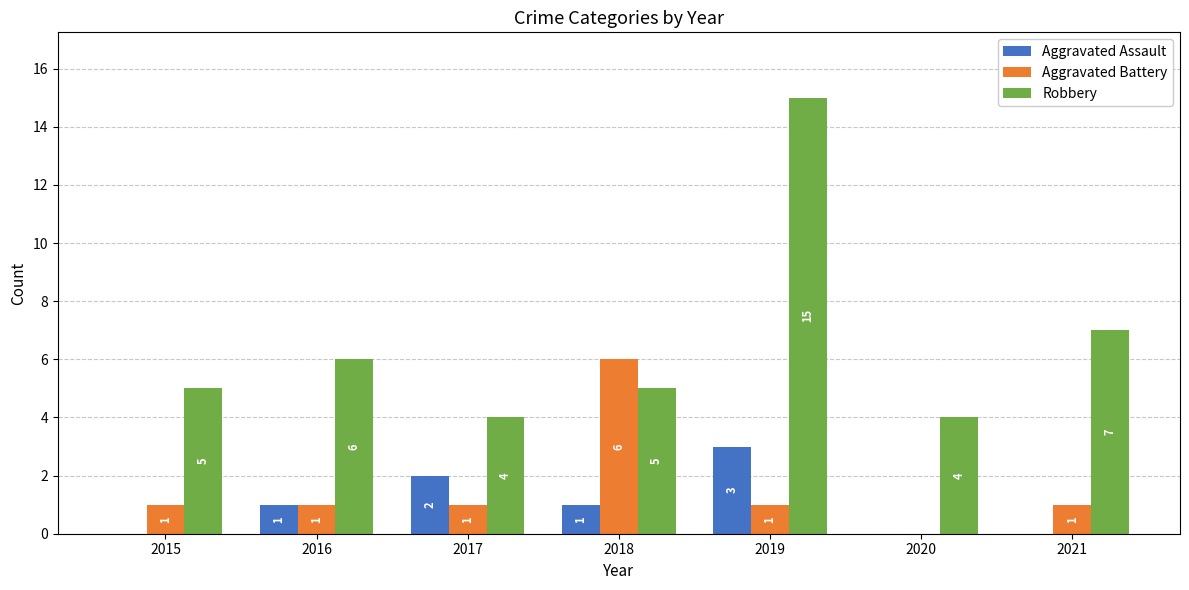

The Aggravated Assault series shows 0 at 2020. True or false?

True